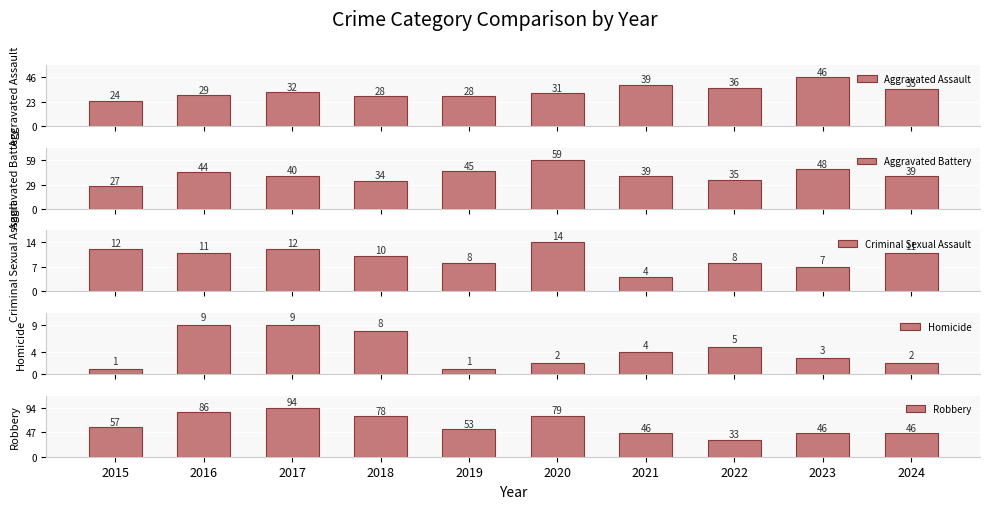

How many values in the Aggravated Battery series exceed 40?

4